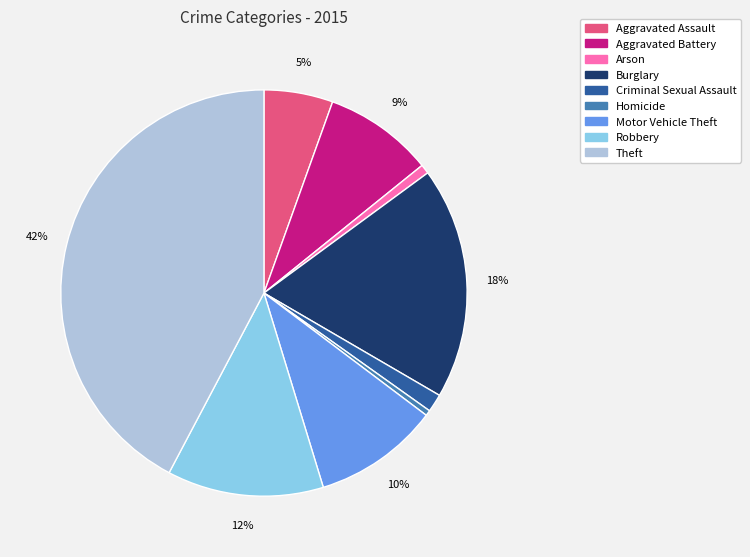

Approximately how many times larger is the value at Motor Vehicle Theft compared to Robbery?

0.8